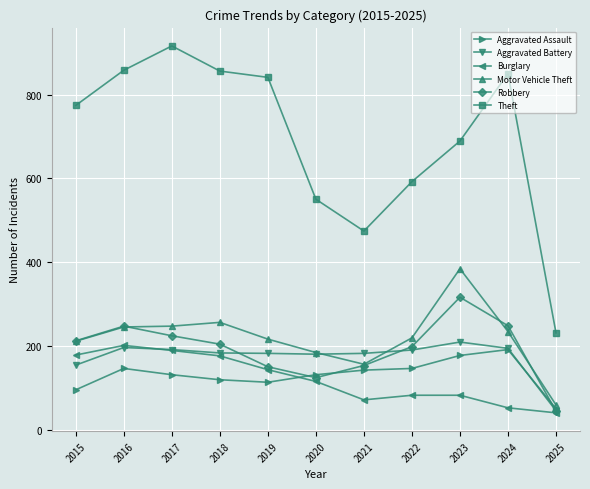

Which series has the largest total across all categories?

Theft